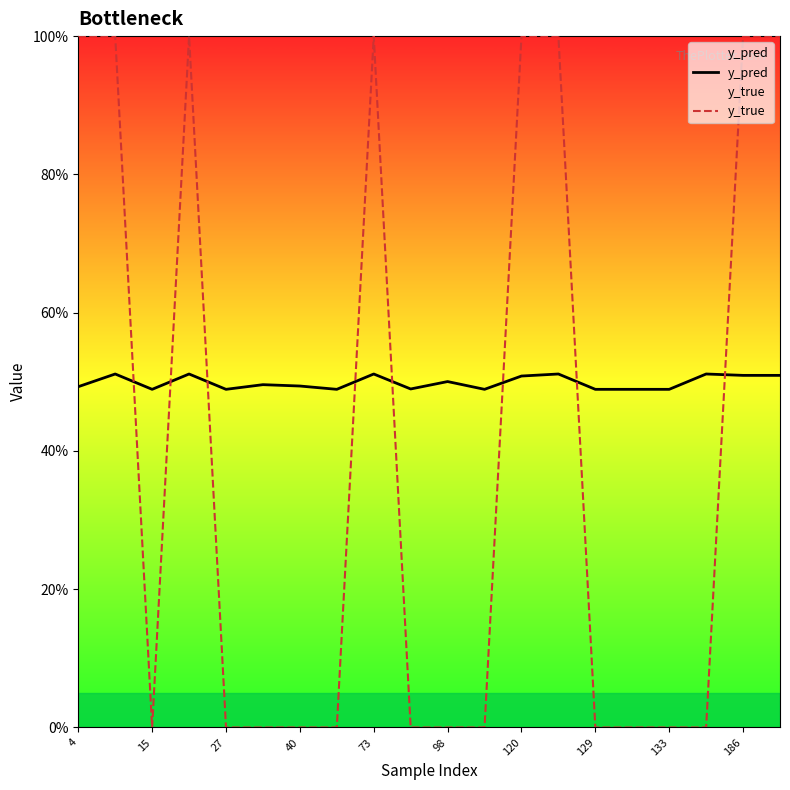

What are all the series names shown in the legend?

y_pred, y_true